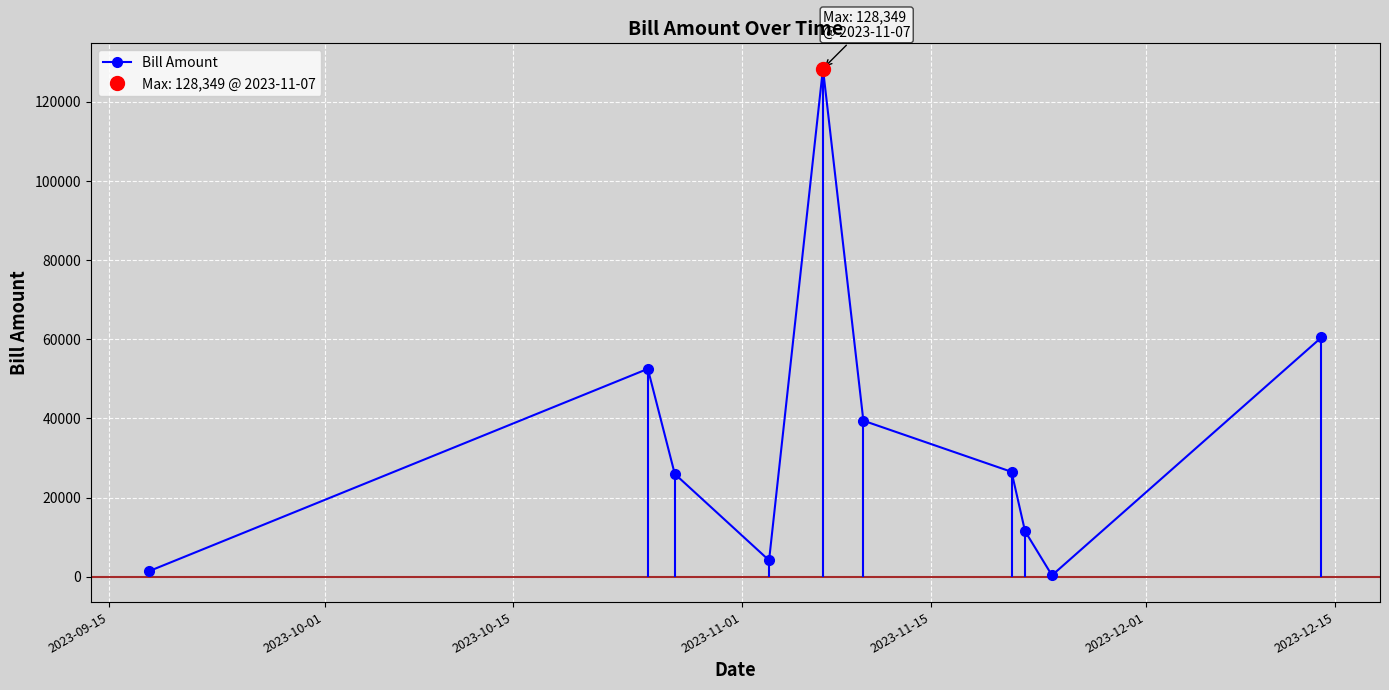

How many lines are shown in the chart?

1